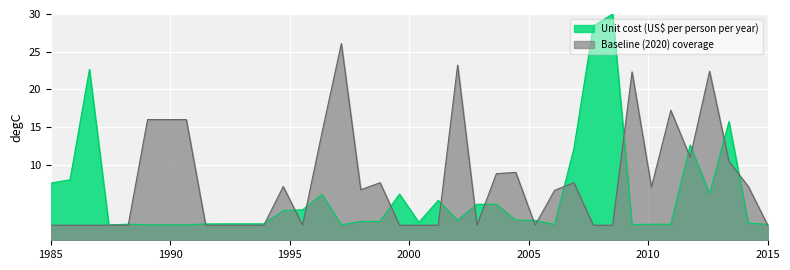

At IFAS (community), list the series in order from largest to smallest.

Unit cost (US$ per person per year), Baseline (2020) coverage